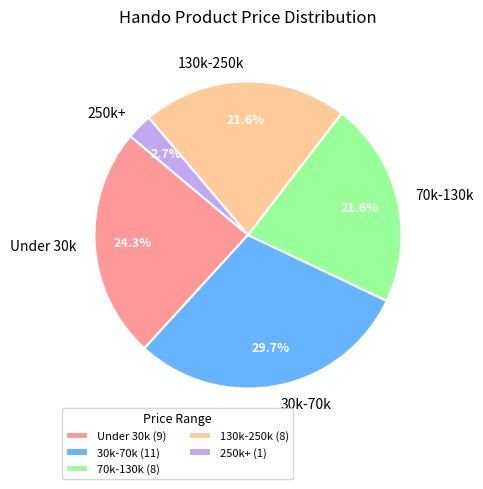

Approximately how many times larger is the value at 70k-130k compared to 250k+?

8.0